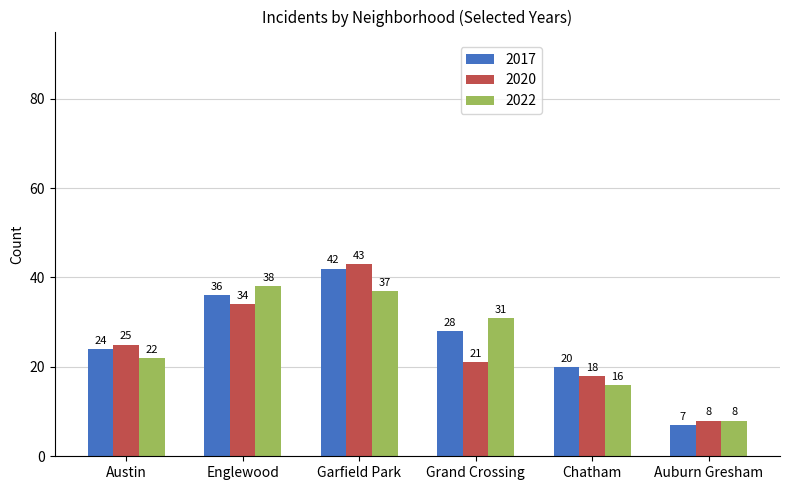

How many groups of bars are there?

6